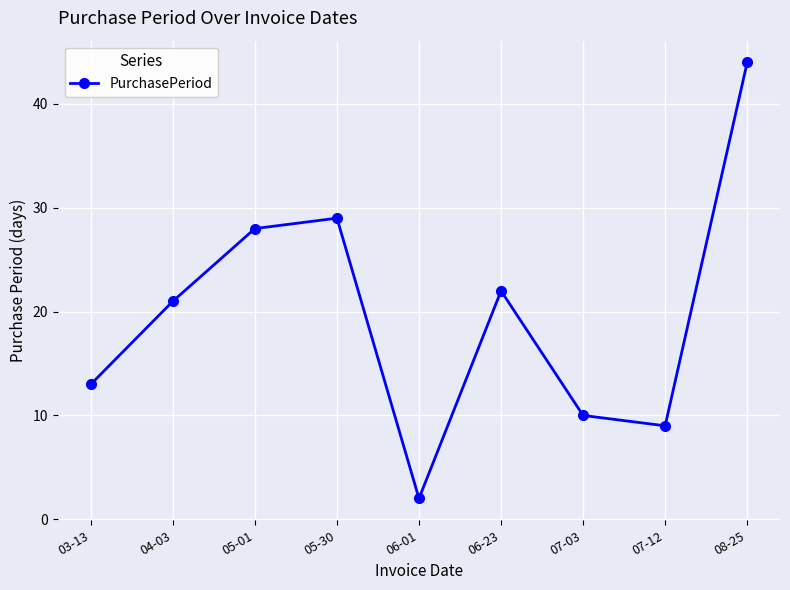

Where is the first local minimum?

06-01